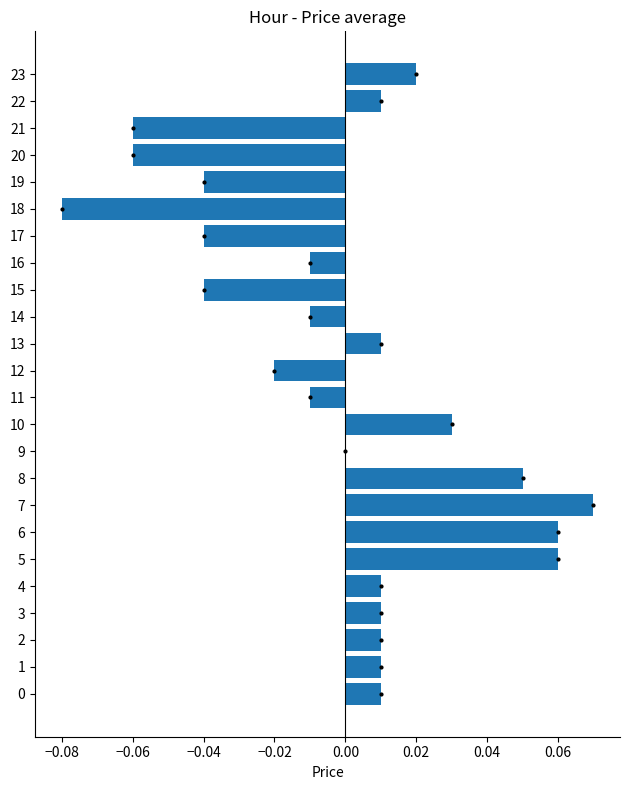

Is it true that the value at 11 is -0.0?

True